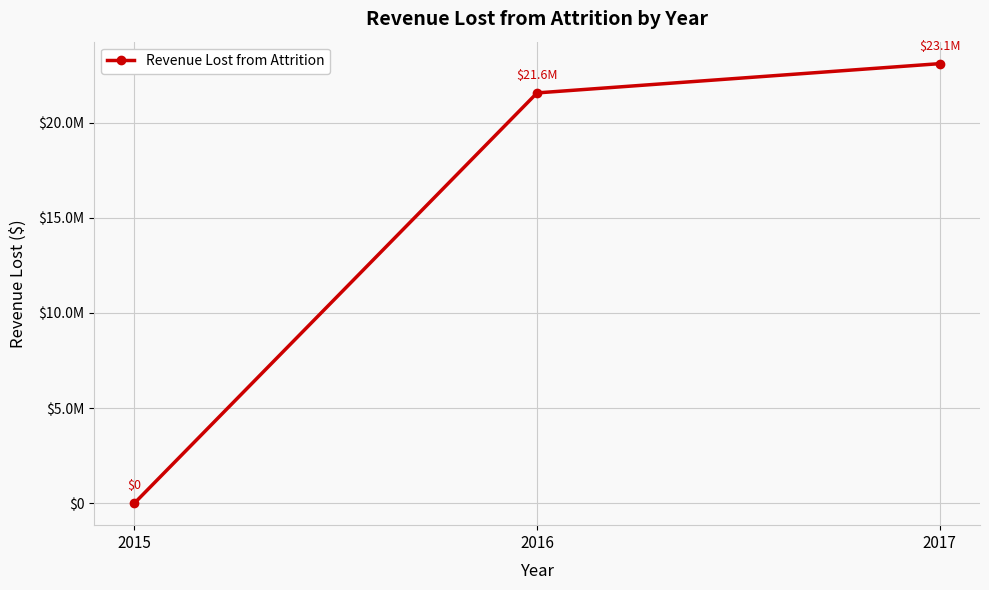

Is this an area chart (filled region under the line)?

No